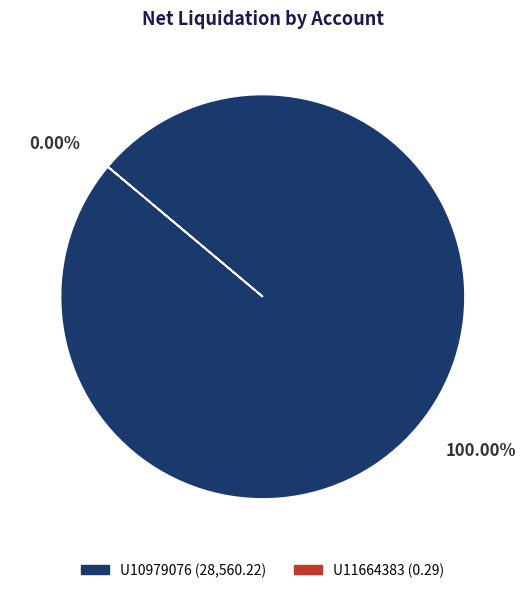

How many segments does this pie chart have?

2